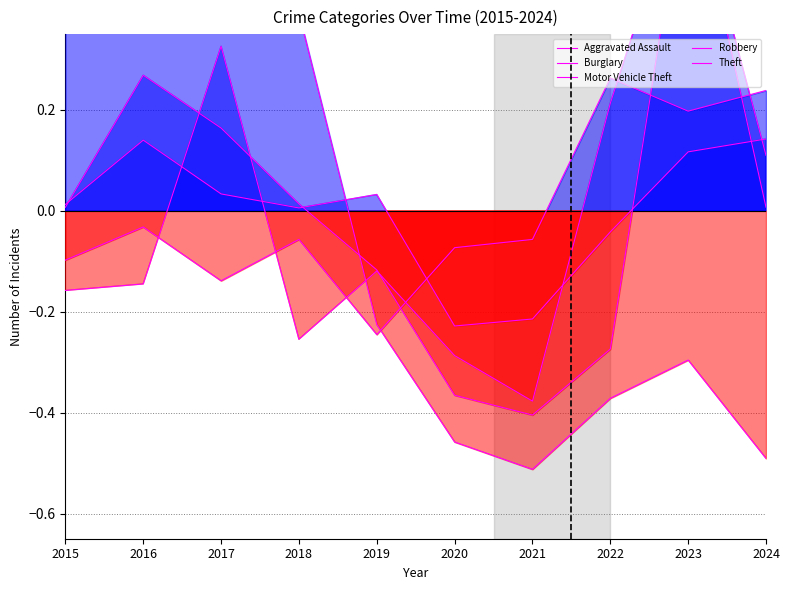

Which has a higher value, 2023 or 2016?

2023